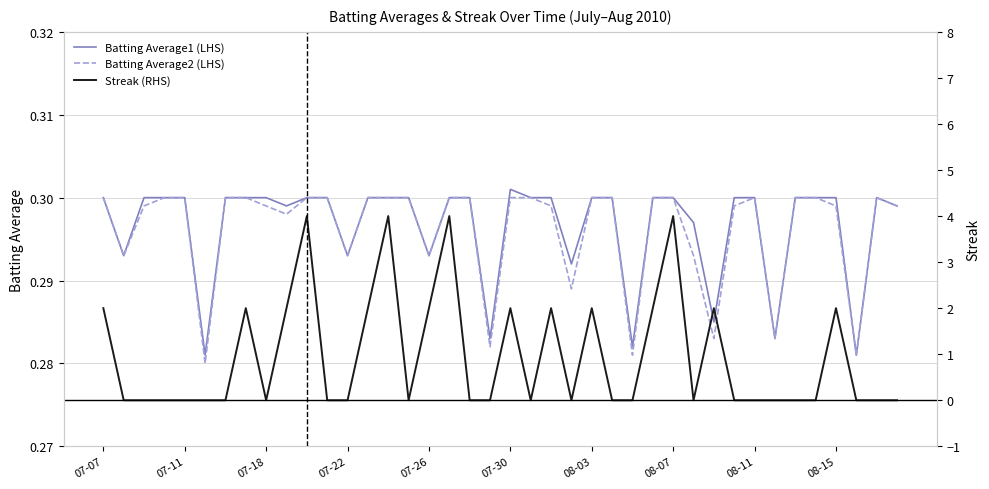

True or false: Batting Average2 (LHS) has a value of 0.4 at 08-15.

False